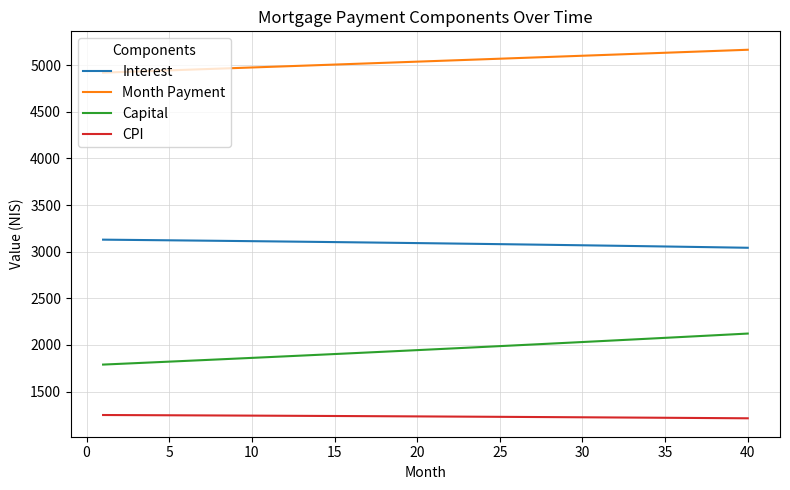

What is the maximum value shown in the chart?

5164.3